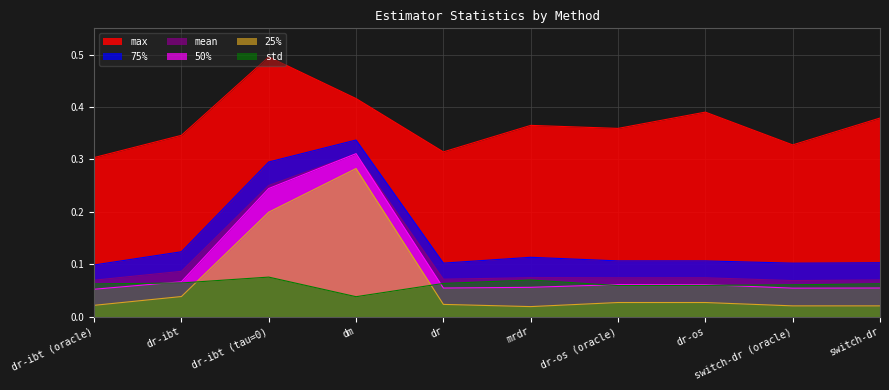

What is the average value of the 50% series?

0.1